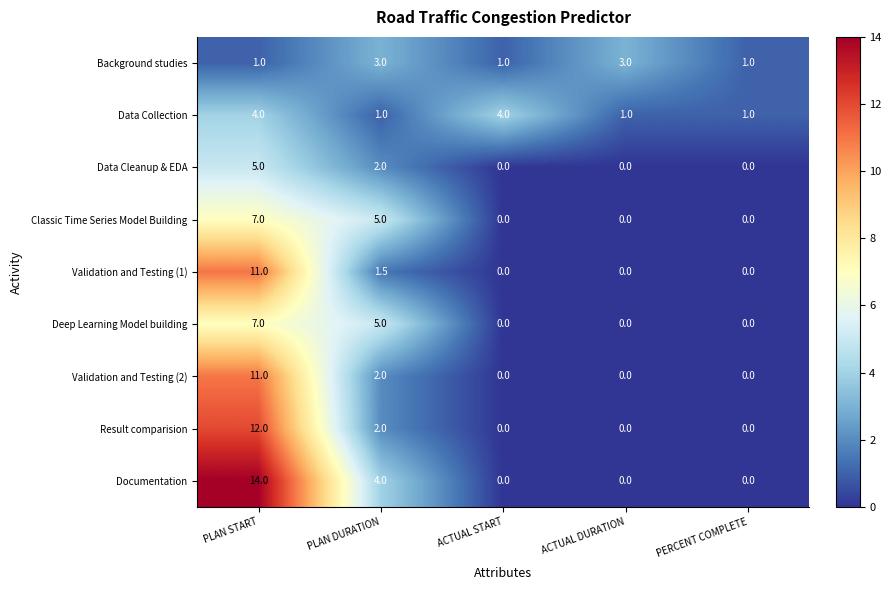

Which category has the highest value in the Validation and Testing (1) series?

PLAN START